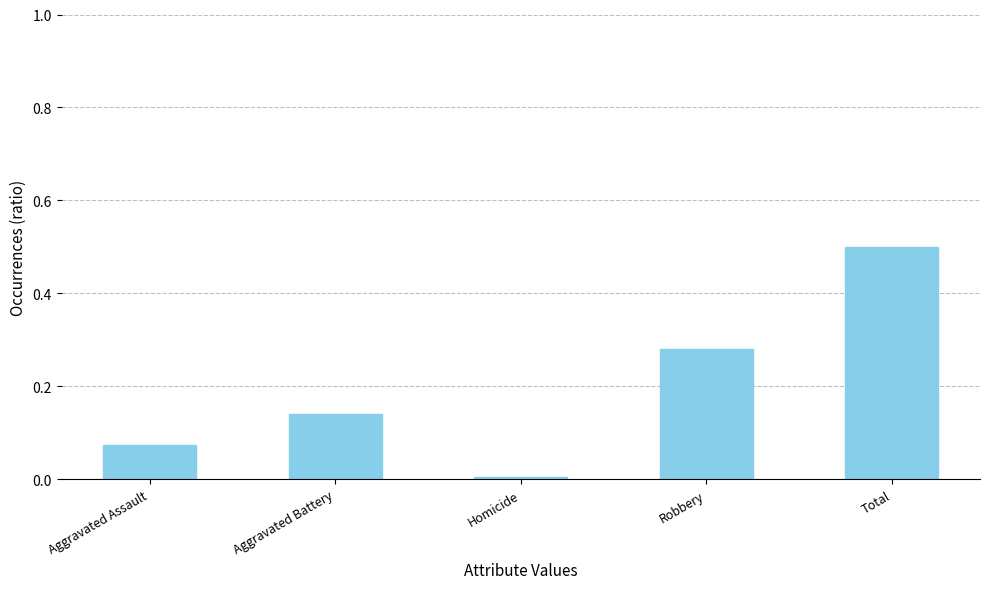

What is the sum of the values at Aggravated Battery and Aggravated Assault?

0.2